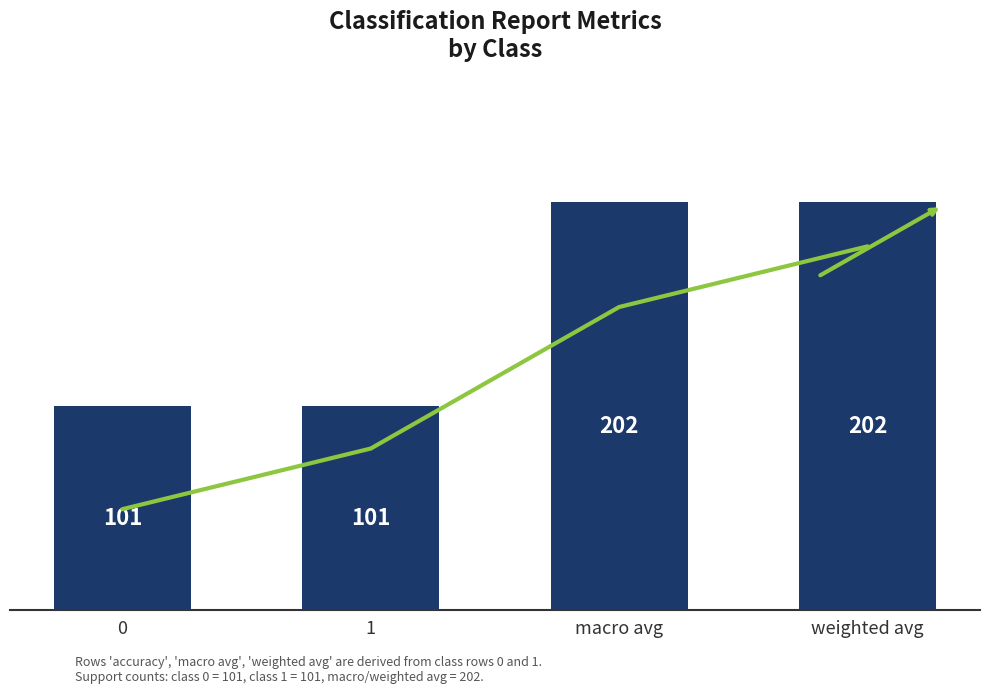

What is the sum of the values at weighted avg and 1?

303